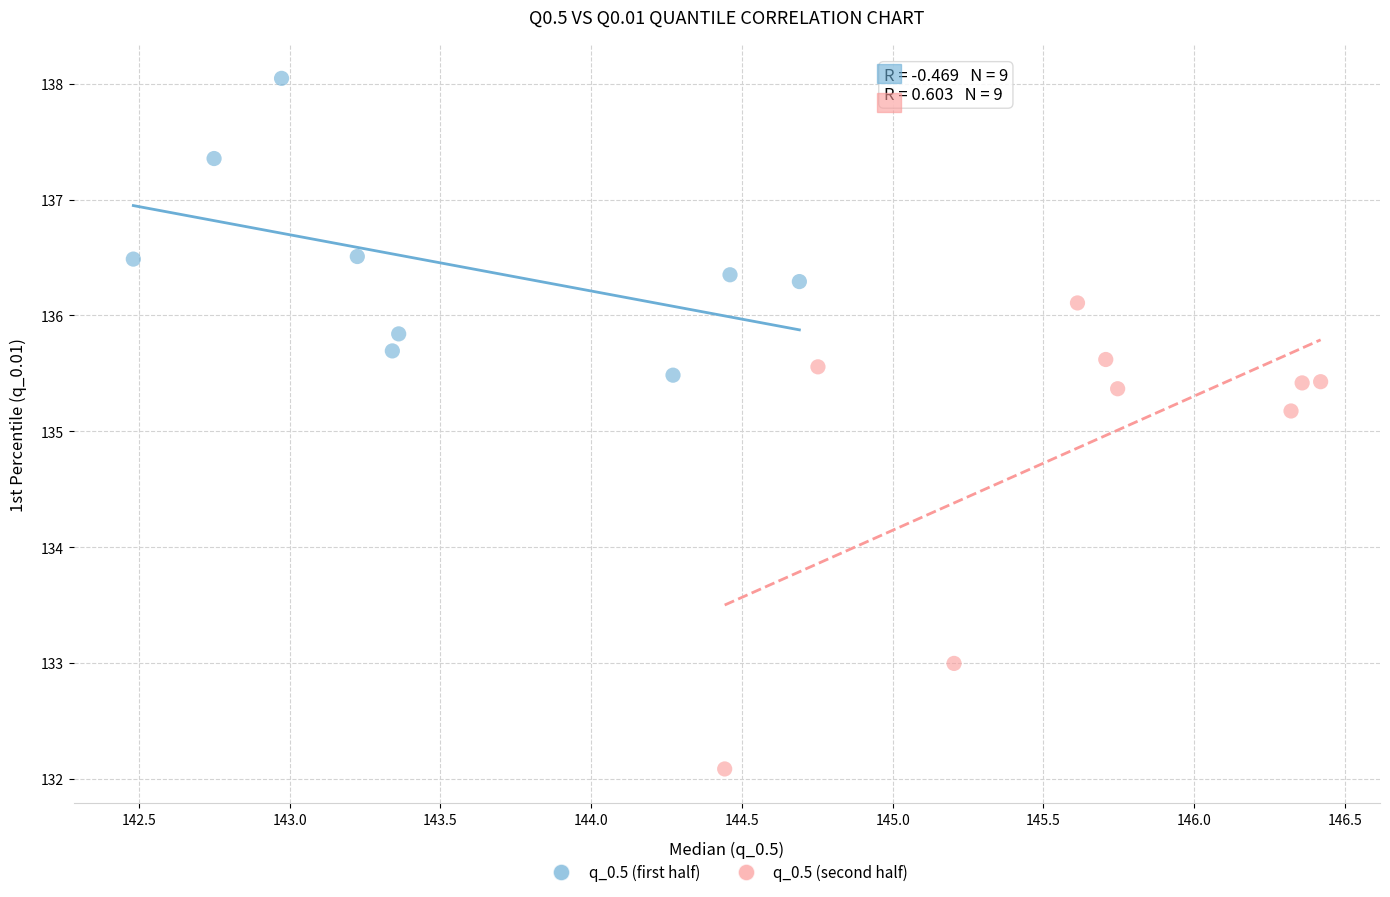

Which series contains the lowest Y value?

q_0.5 (second half)